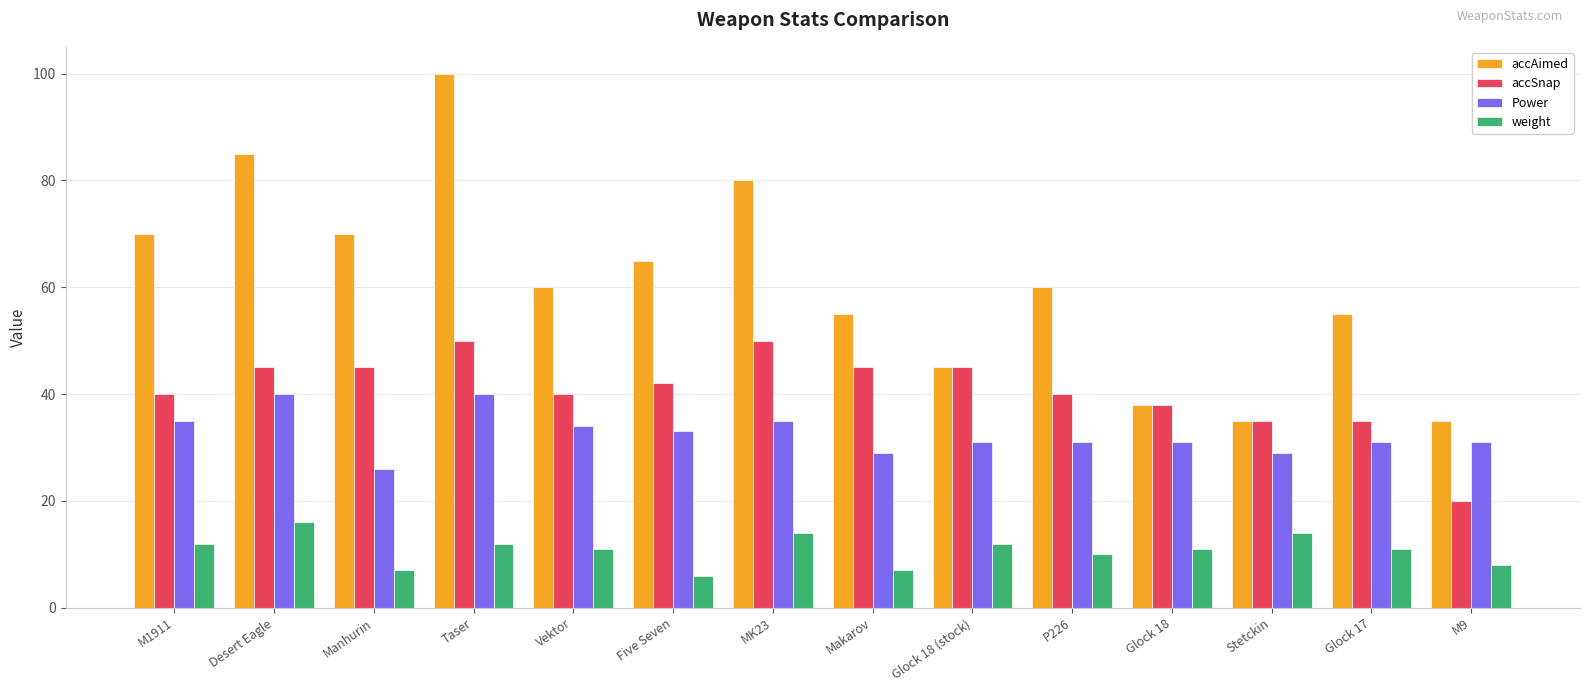

Reading left to right, list all the values displayed in this chart.

accAimed: M1911=70	Desert Eagle=85	Manhurin=70	Taser=100	Vektor=60	Five Seven=65	MK23=80	Makarov=55	Glock 18 (stock)=45	P226=60	Glock 18=38	Stetckin=35	Glock 17=55	M9=35
accSnap: M1911=40	Desert Eagle=45	Manhurin=45	Taser=50	Vektor=40	Five Seven=42	MK23=50	Makarov=45	Glock 18 (stock)=45	P226=40	Glock 18=38	Stetckin=35	Glock 17=35	M9=20
Power: M1911=35	Desert Eagle=40	Manhurin=26	Taser=40	Vektor=34	Five Seven=33	MK23=35	Makarov=29	Glock 18 (stock)=31	P226=31	Glock 18=31	Stetckin=29	Glock 17=31	M9=31
weight: M1911=12	Desert Eagle=16	Manhurin=7	Taser=12	Vektor=11	Five Seven=6	MK23=14	Makarov=7	Glock 18 (stock)=12	P226=10	Glock 18=11	Stetckin=14	Glock 17=11	M9=8